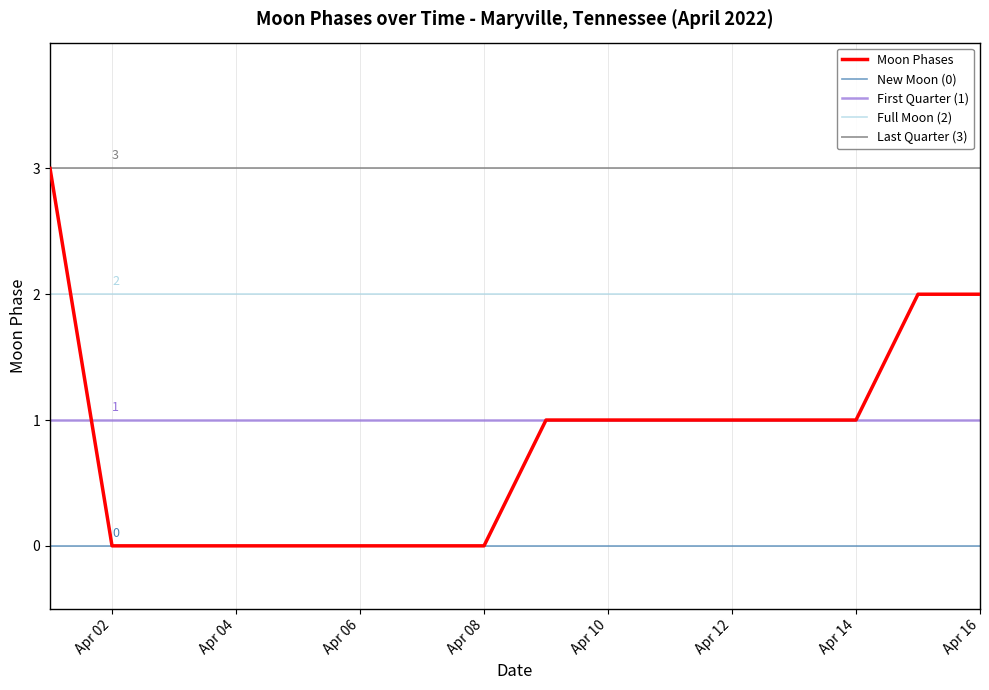

True or false: the data has more than 0 interior local peaks.

False